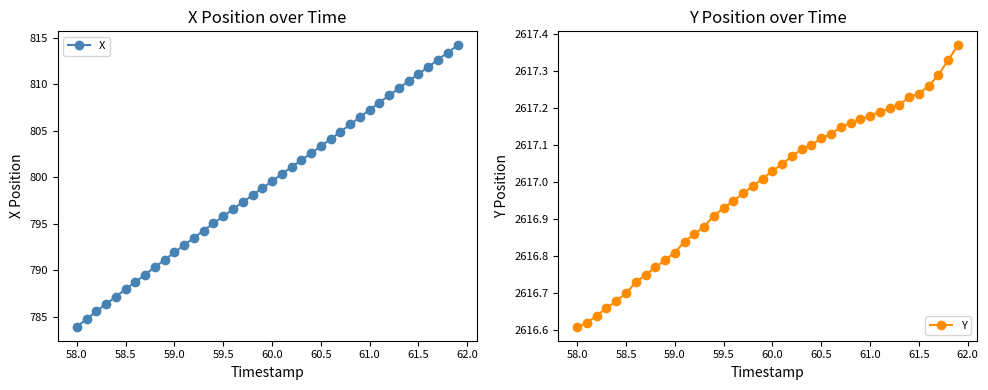

Which series has the widest spread of values?

X